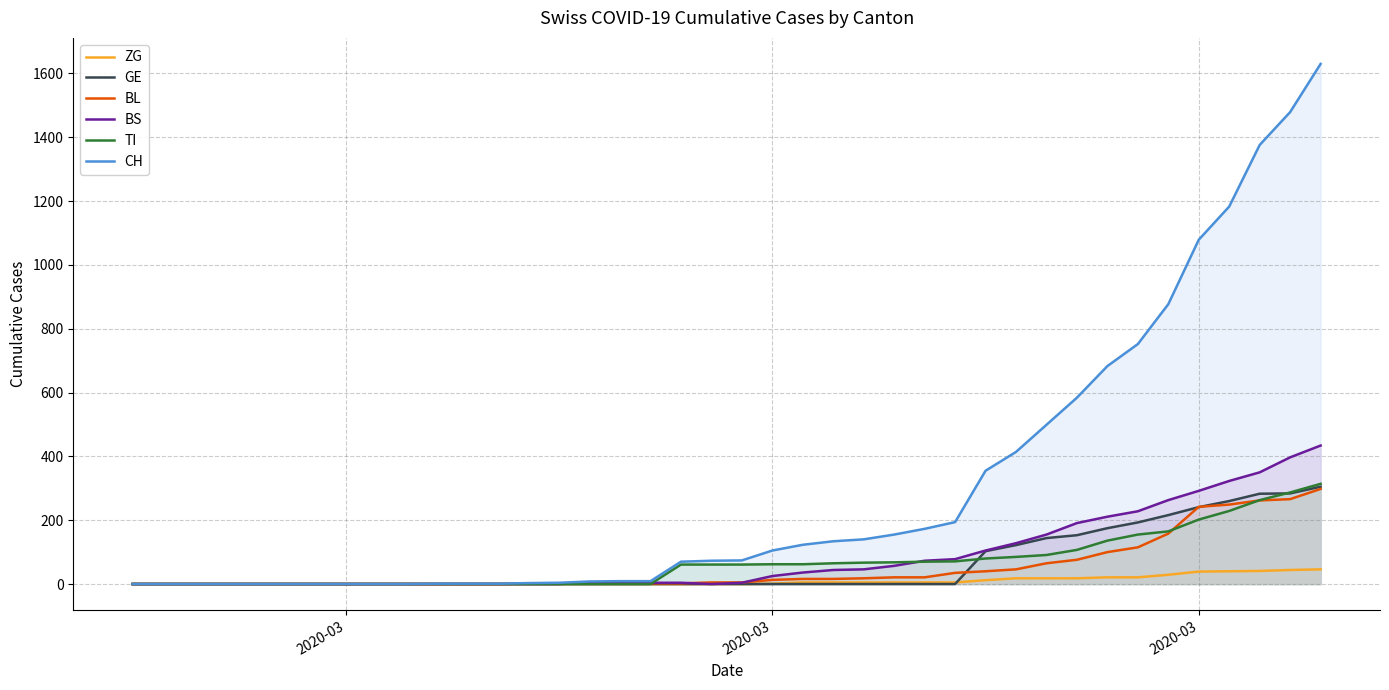

Which series has the largest total across all categories?

CH